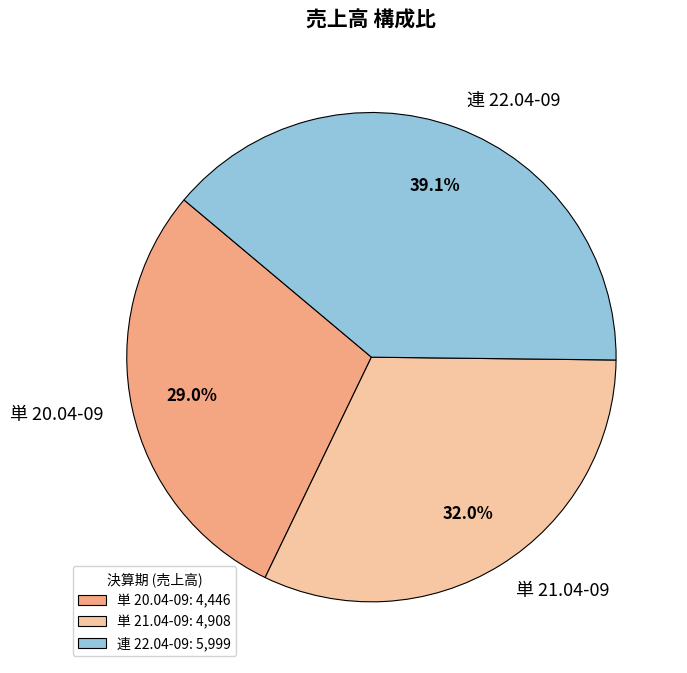

Do 単 20.04-09 and 連 22.04-09 together represent more than half of the pie?

Yes